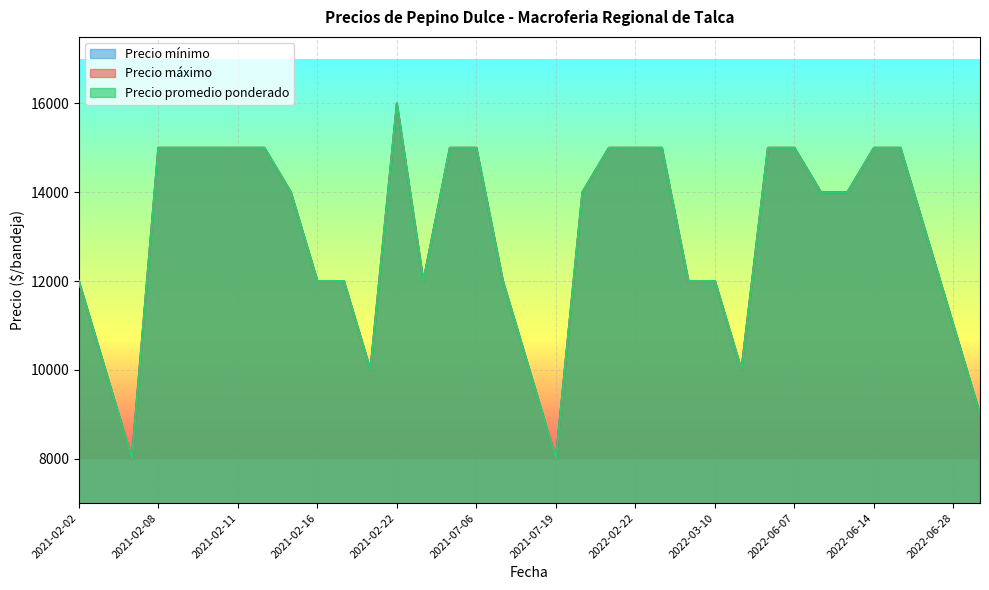

In Precio promedio ponderado, how many points are lower than both neighbors (excluding endpoints)?

5